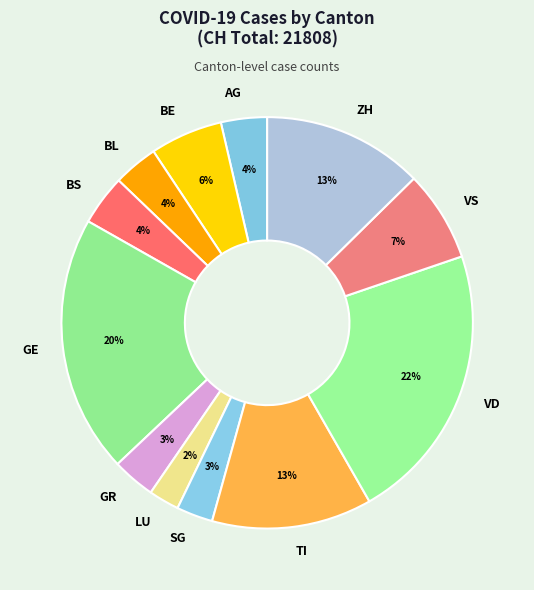

To the nearest percent, what is the average slice percentage?

8%